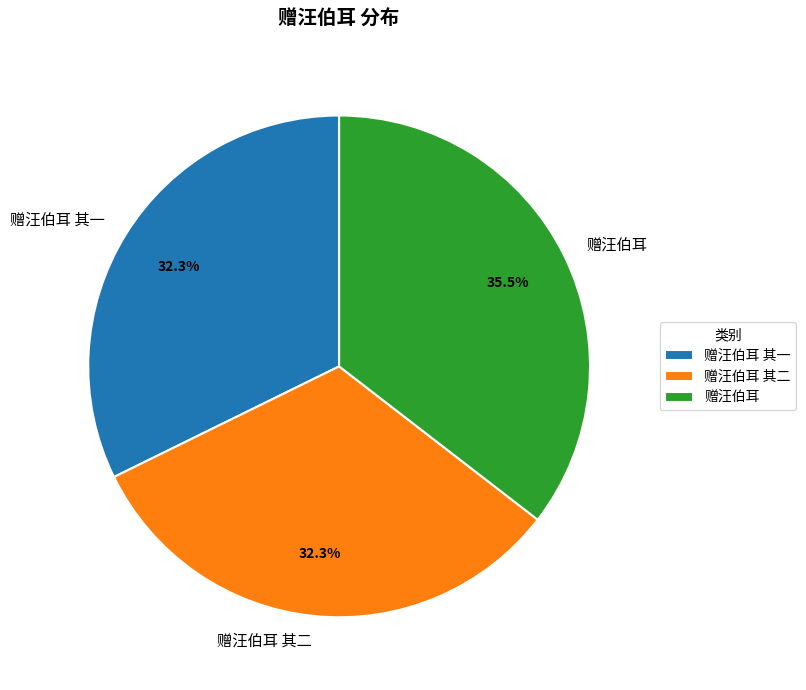

Is there any slice that represents more than half of the pie?

No